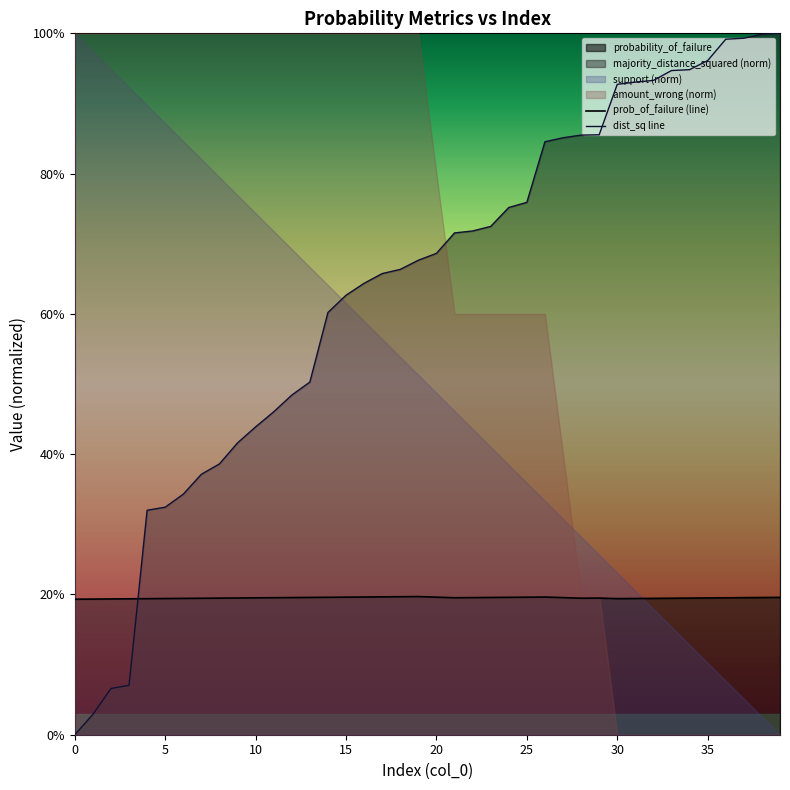

What is the label of the 2nd point from the right?

38